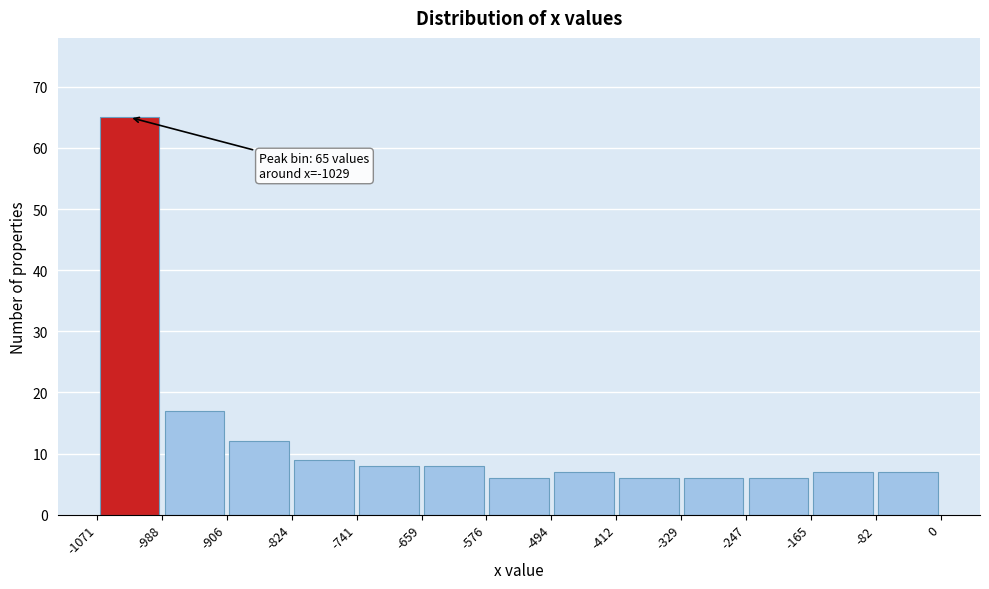

Which range on the x-axis has the tallest bar?

-1071 to -988